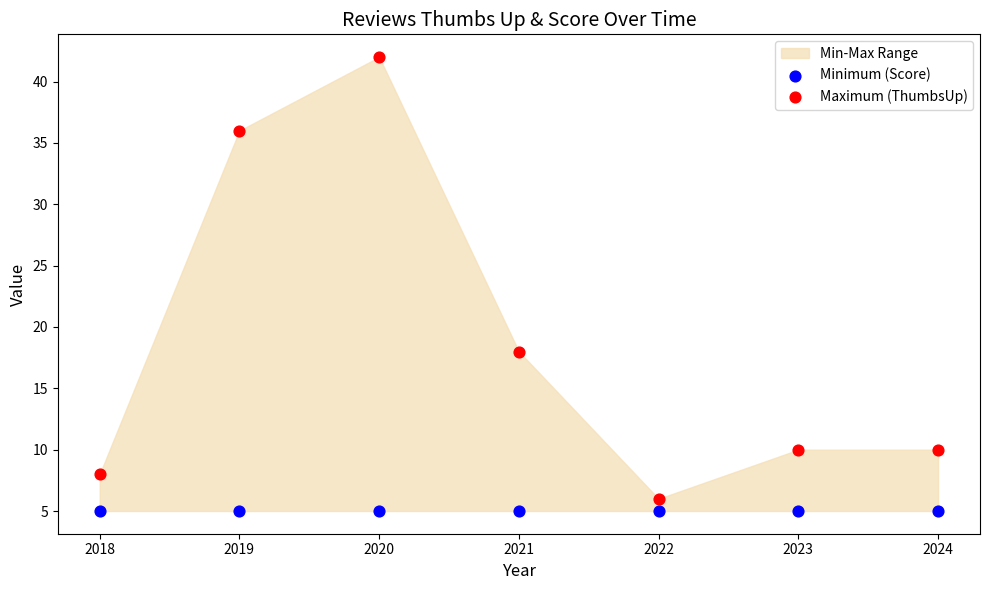

Across all series, what Y value is closest to 23?

18